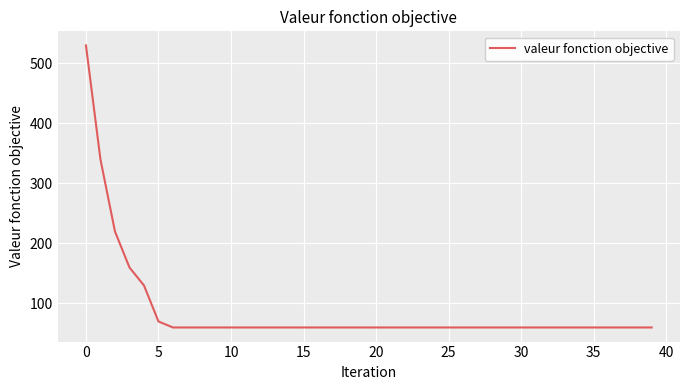

What is the greatest value displayed?

530